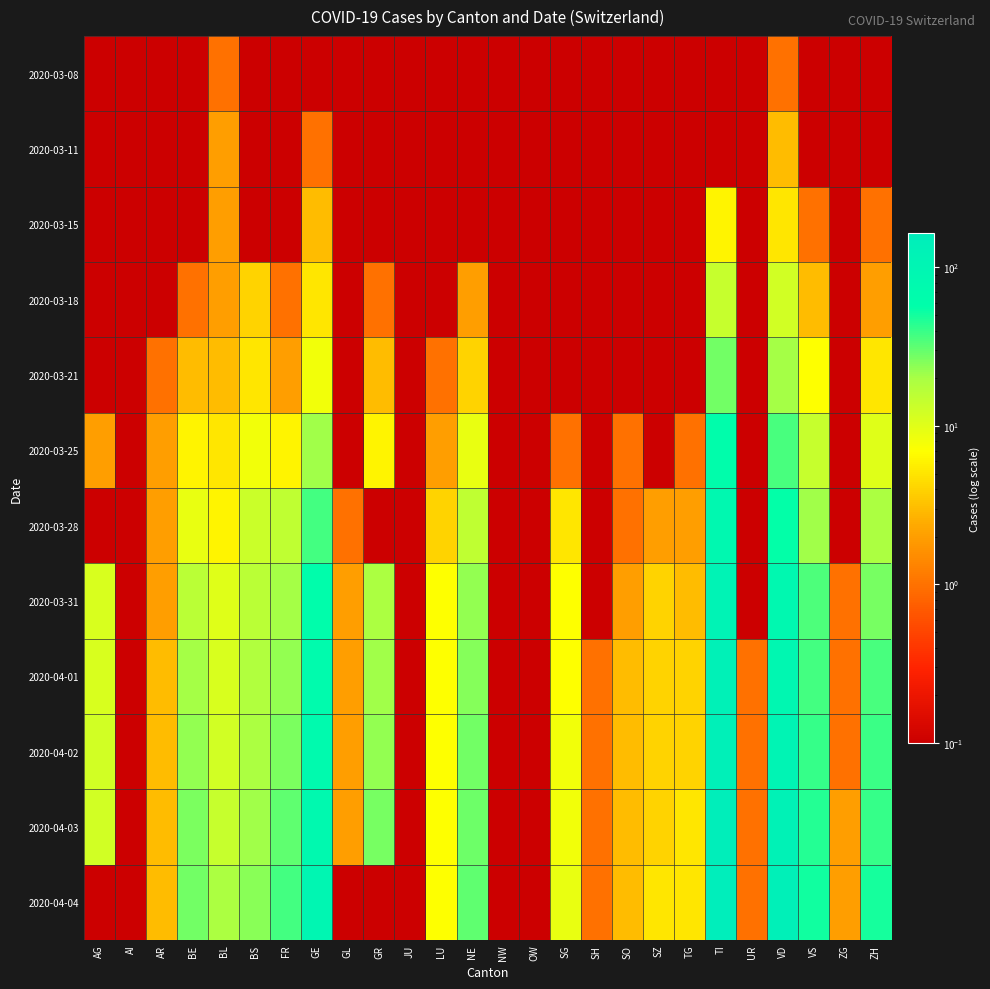

Reading left to right, list all the values displayed in this chart.

2020-03-08: AG=0.1	AI=0.1	AR=0.1	BE=0.1	BL=1.0	BS=0.1	FR=0.1	GE=0.1	GL=0.1	GR=0.1	JU=0.1	LU=0.1	NE=0.1	NW=0.1	OW=0.1	SG=0.1	SH=0.1	SO=0.1	SZ=0.1	TG=0.1	TI=0.1	UR=0.1	VD=1.0	VS=0.1	ZG=0.1	ZH=0.1
2020-03-11: AG=0.1	AI=0.1	AR=0.1	BE=0.1	BL=2.0	BS=0.1	FR=0.1	GE=1.0	GL=0.1	GR=0.1	JU=0.1	LU=0.1	NE=0.1	NW=0.1	OW=0.1	SG=0.1	SH=0.1	SO=0.1	SZ=0.1	TG=0.1	TI=0.1	UR=0.1	VD=3.0	VS=0.1	ZG=0.1	ZH=0.1
2020-03-15: AG=0.1	AI=0.1	AR=0.1	BE=0.1	BL=2.0	BS=0.1	FR=0.1	GE=3.0	GL=0.1	GR=0.1	JU=0.1	LU=0.1	NE=0.1	NW=0.1	OW=0.1	SG=0.1	SH=0.1	SO=0.1	SZ=0.1	TG=0.1	TI=6.0	UR=0.1	VD=5.0	VS=1.0	ZG=0.1	ZH=1.0
2020-03-18: AG=0.1	AI=0.1	AR=0.1	BE=1.0	BL=2.0	BS=4.0	FR=1.0	GE=5.0	GL=0.1	GR=1.0	JU=0.1	LU=0.1	NE=2.0	NW=0.1	OW=0.1	SG=0.1	SH=0.1	SO=0.1	SZ=0.1	TG=0.1	TI=14.0	UR=0.1	VD=12.0	VS=3.0	ZG=0.1	ZH=2.0
2020-03-21: AG=0.1	AI=0.1	AR=1.0	BE=3.0	BL=3.0	BS=5.0	FR=2.0	GE=8.0	GL=0.1	GR=3.0	JU=0.1	LU=1.0	NE=4.0	NW=0.1	OW=0.1	SG=0.1	SH=0.1	SO=0.1	SZ=0.1	TG=0.1	TI=28.0	UR=0.1	VD=20.0	VS=7.0	ZG=0.1	ZH=5.0
2020-03-25: AG=2.0	AI=0.1	AR=2.0	BE=6.0	BL=5.0	BS=8.0	FR=6.0	GE=21.0	GL=0.1	GR=6.0	JU=0.1	LU=2.0	NE=9.0	NW=0.1	OW=0.1	SG=1.0	SH=0.1	SO=1.0	SZ=0.1	TG=1.0	TI=60.0	UR=0.1	VD=36.0	VS=14.0	ZG=0.1	ZH=10.0
2020-03-28: AG=0.1	AI=0.1	AR=2.0	BE=9.0	BL=6.0	BS=13.0	FR=15.0	GE=37.0	GL=1.0	GR=0.1	JU=0.1	LU=4.0	NE=15.0	NW=0.1	OW=0.1	SG=5.0	SH=0.1	SO=1.0	SZ=2.0	TG=2.0	TI=87.0	UR=0.1	VD=55.0	VS=21.0	ZG=0.1	ZH=19.0
2020-03-31: AG=11.0	AI=0.1	AR=2.0	BE=16.0	BL=10.0	BS=16.0	FR=20.0	GE=61.0	GL=2.0	GR=19.0	JU=0.1	LU=7.0	NE=23.0	NW=0.1	OW=0.1	SG=7.0	SH=0.1	SO=2.0	SZ=4.0	TG=3.0	TI=120.0	UR=0.1	VD=84.0	VS=35.0	ZG=1.0	ZH=27.0
2020-04-01: AG=11.0	AI=0.1	AR=3.0	BE=20.0	BL=11.0	BS=18.0	FR=23.0	GE=68.0	GL=2.0	GR=21.0	JU=0.1	LU=7.0	NE=25.0	NW=0.1	OW=0.1	SG=7.0	SH=1.0	SO=3.0	SZ=4.0	TG=4.0	TI=132.0	UR=1.0	VD=92.0	VS=37.0	ZG=1.0	ZH=36.0
2020-04-02: AG=12.0	AI=0.1	AR=3.0	BE=23.0	BL=12.0	BS=19.0	FR=26.0	GE=76.0	GL=2.0	GR=23.0	JU=0.1	LU=7.0	NE=28.0	NW=0.1	OW=0.1	SG=8.0	SH=1.0	SO=3.0	SZ=4.0	TG=4.0	TI=141.0	UR=1.0	VD=107.0	VS=40.0	ZG=1.0	ZH=39.0
2020-04-03: AG=12.0	AI=0.1	AR=3.0	BE=26.0	BL=14.0	BS=21.0	FR=31.0	GE=80.0	GL=2.0	GR=27.0	JU=0.1	LU=7.0	NE=29.0	NW=0.1	OW=0.1	SG=8.0	SH=1.0	SO=3.0	SZ=4.0	TG=5.0	TI=155.0	UR=1.0	VD=123.0	VS=45.0	ZG=2.0	ZH=41.0
2020-04-04: AG=0.1	AI=0.1	AR=3.0	BE=28.0	BL=19.0	BS=24.0	FR=37.0	GE=93.0	GL=0.1	GR=0.1	JU=0.1	LU=7.0	NE=31.0	NW=0.1	OW=0.1	SG=9.0	SH=1.0	SO=3.0	SZ=5.0	TG=5.0	TI=165.0	UR=1.0	VD=138.0	VS=51.0	ZG=2.0	ZH=49.0